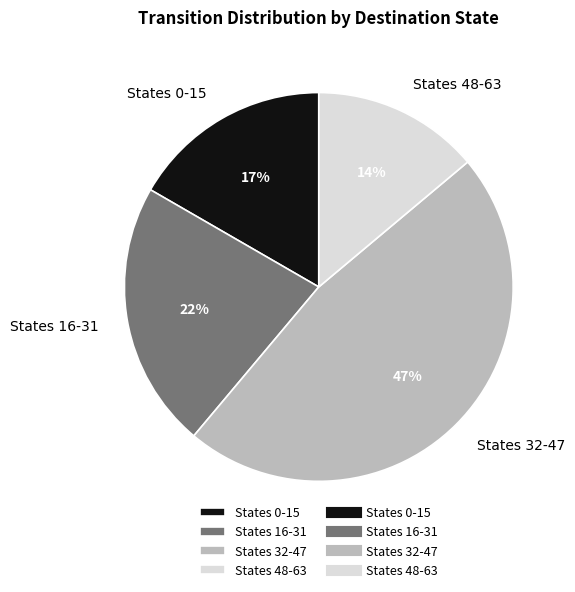

How many segments does this pie chart have?

4